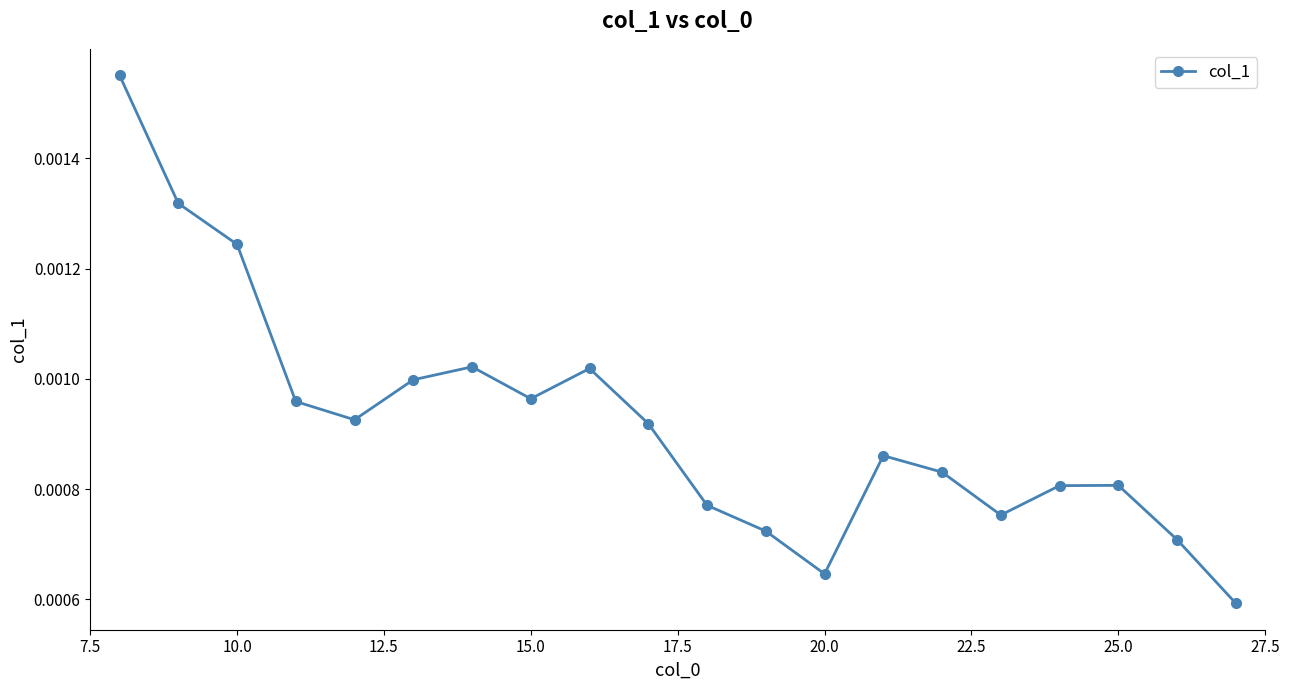

True or false: the data has more than 1 interior local peaks.

True